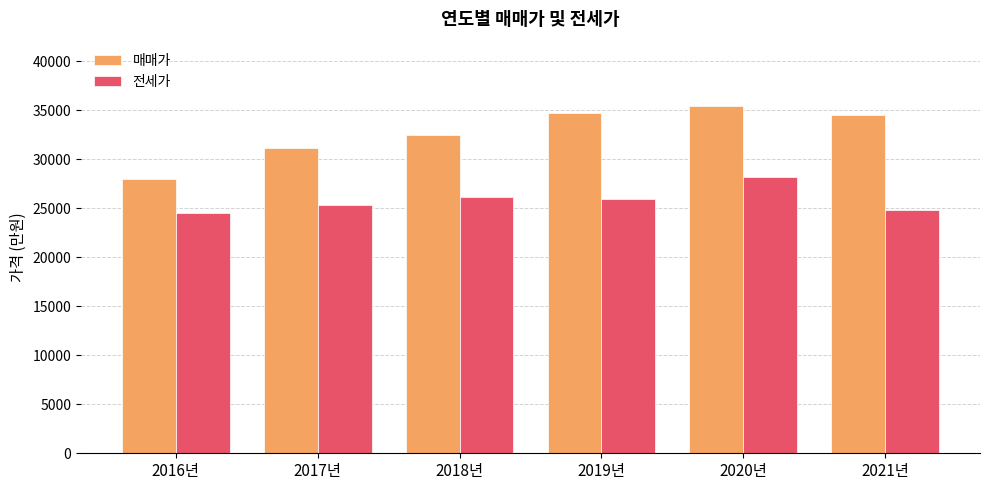

Rank the series by their average value, from lowest to highest.

전세가, 매매가